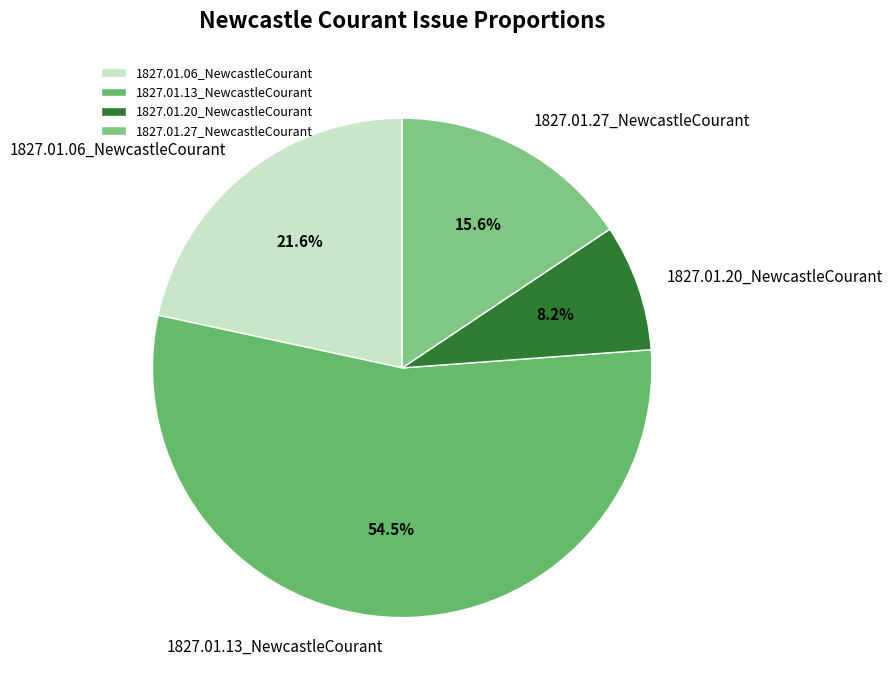

Count the number of slices in the pie.

4